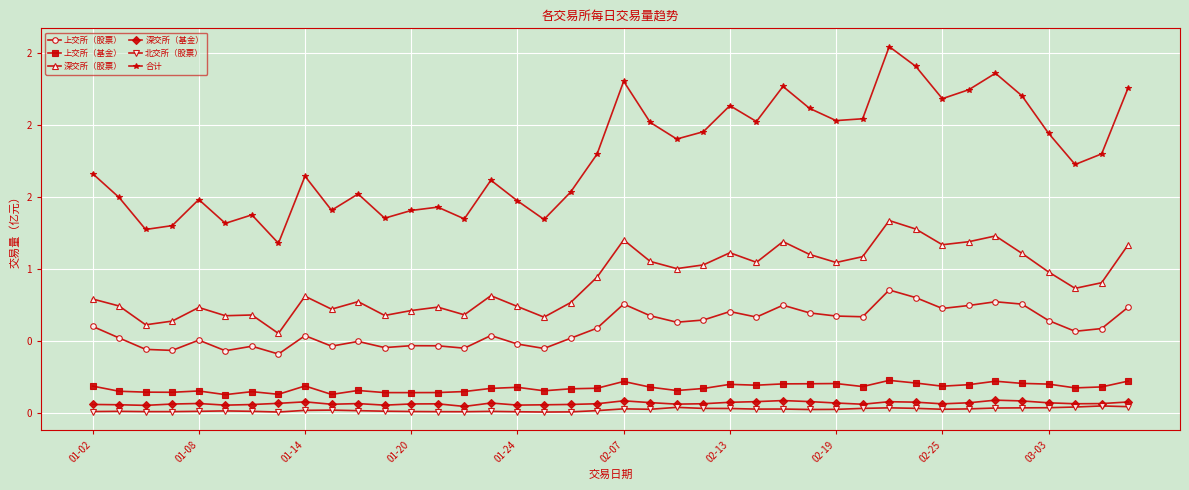

True or false: 上交所（股票） and 深交所（基金） intersect in this chart.

False